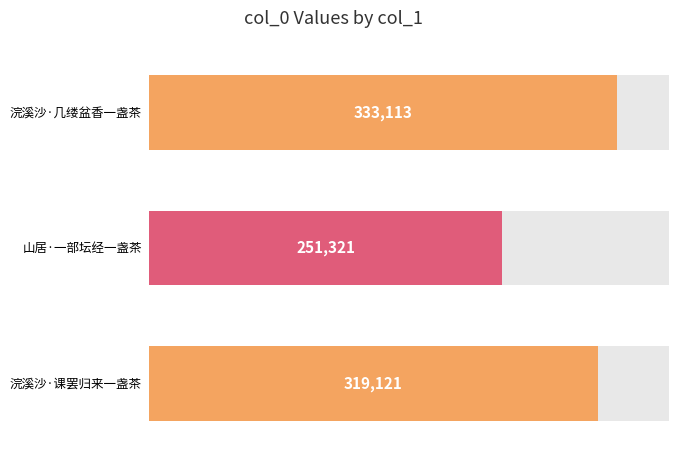

Reading left to right, extract all data points from this chart.

333113	251321	319121